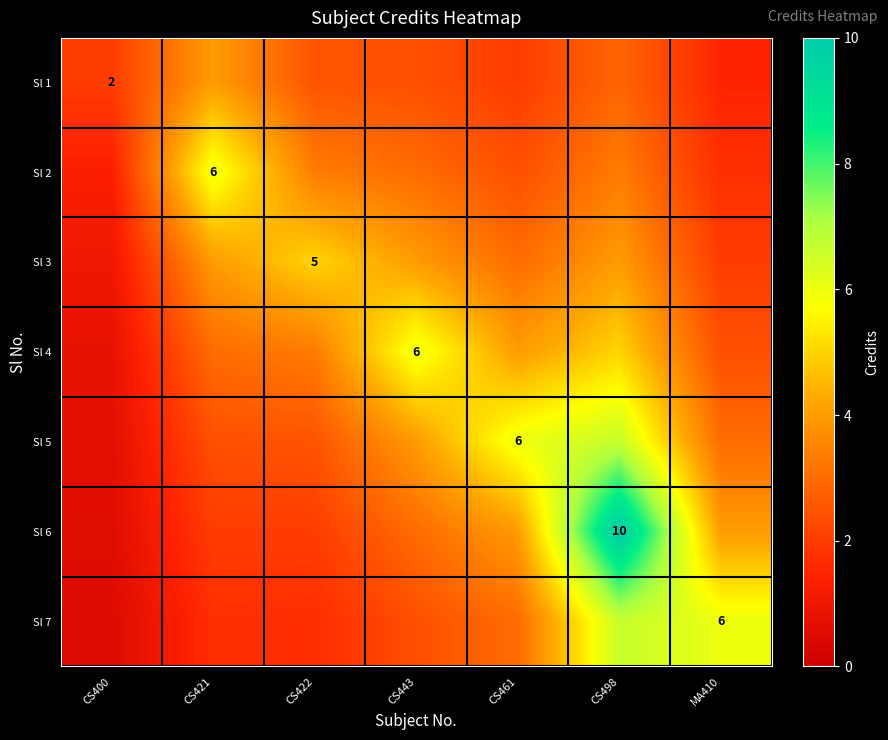

What is the sum of the Sl 5 values at CS422 and CS443?

6.5